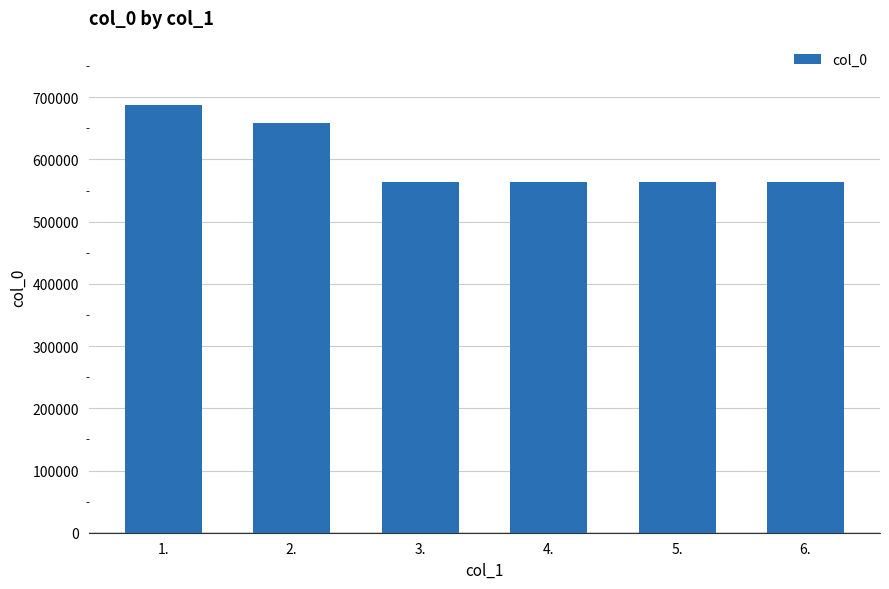

How many data points are less than 563358?

3